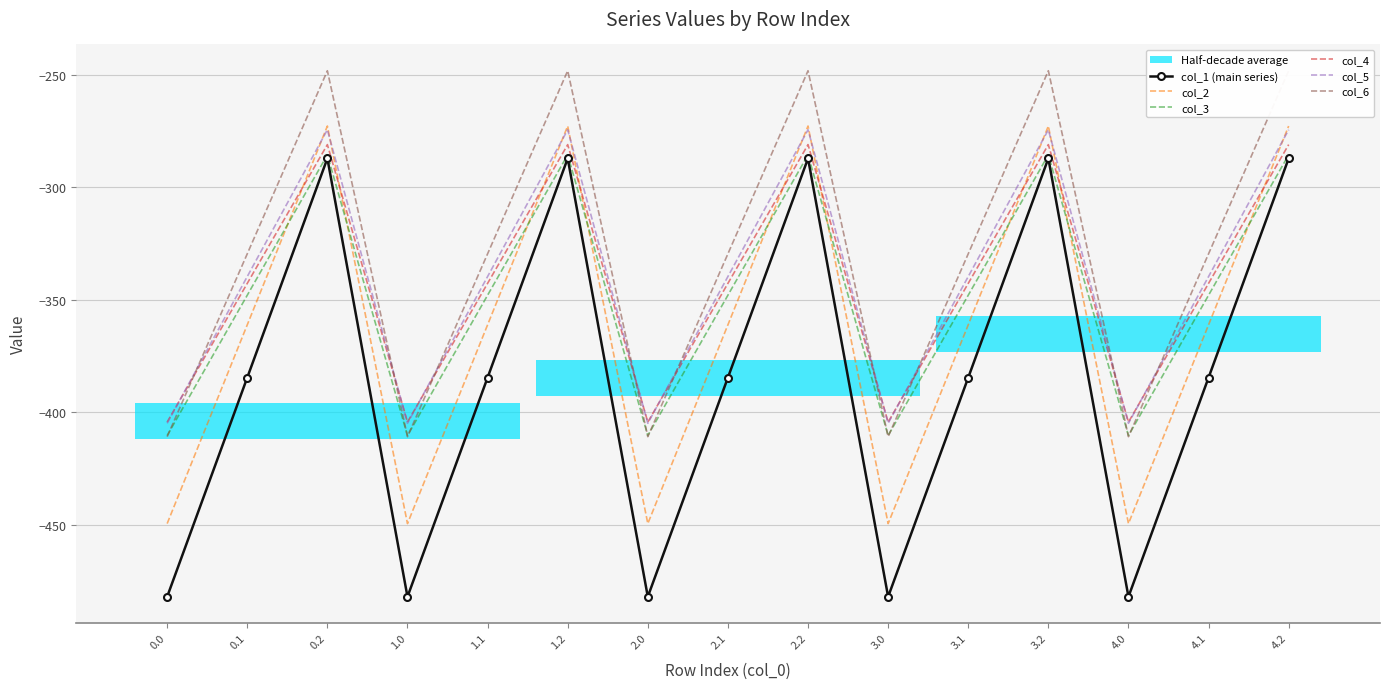

At which category does col_4 reach its first local valley?

1.0